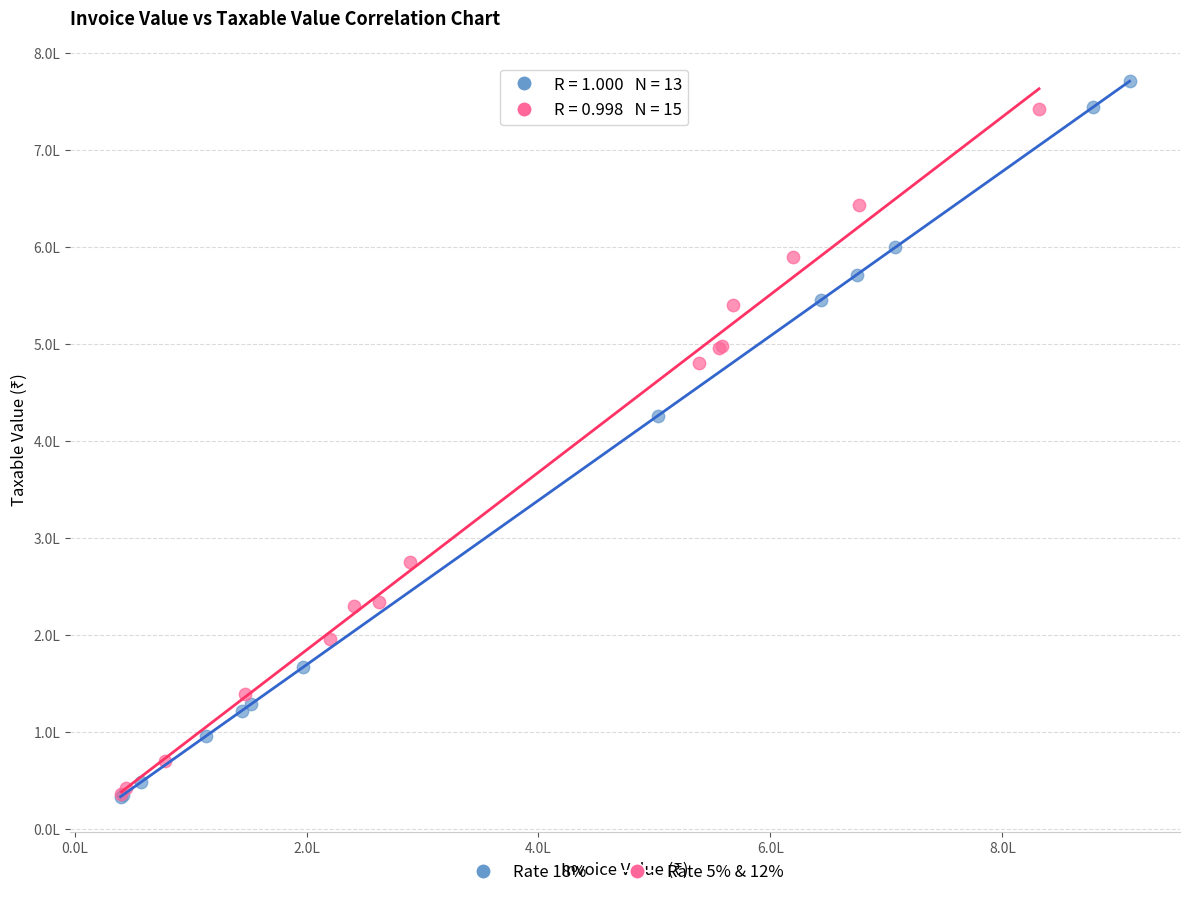

What are all the series names shown in the legend?

Rate 18%, Rate 5% & 12%